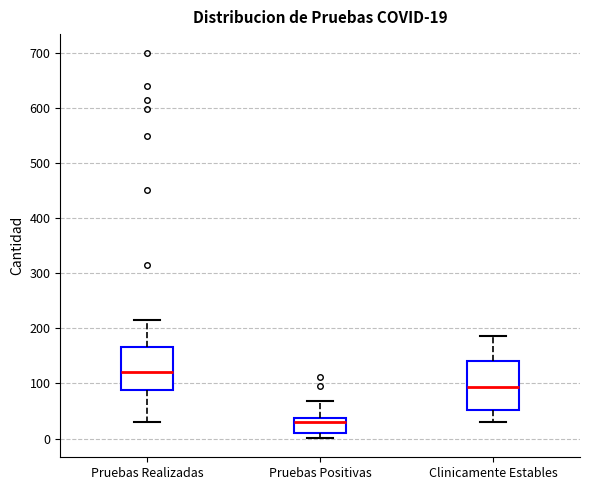

Comparing the boxes themselves (not the whiskers), which one is the tallest?

Clinicamente Estables